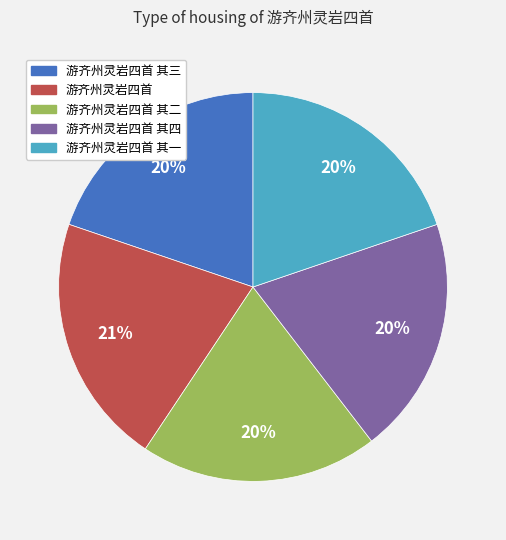

Is there any slice that represents more than half of the pie?

No